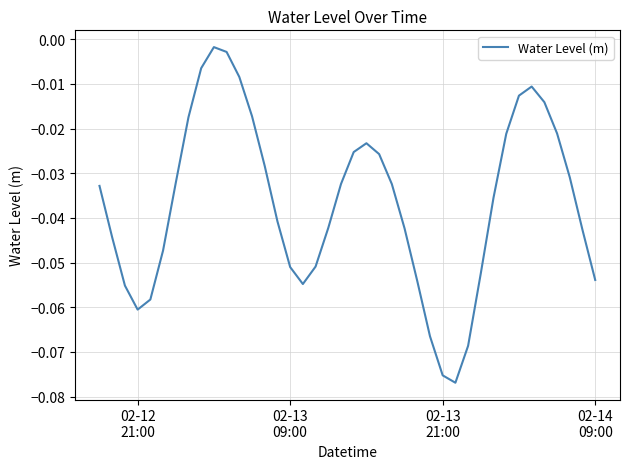

How many distinct data groups are displayed?

1